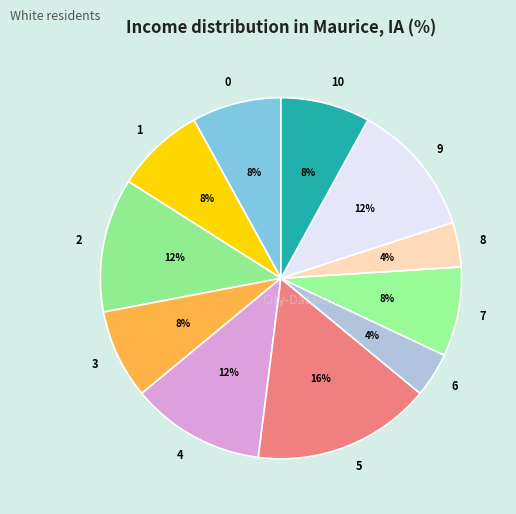

The 3 slice represents 1% of the pie. True or false?

False